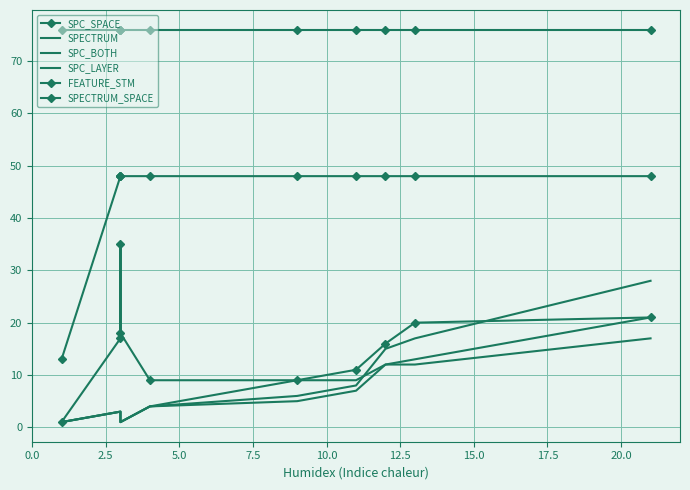

True or false: SPC_BOTH and SPC_LAYER cross at least once.

False